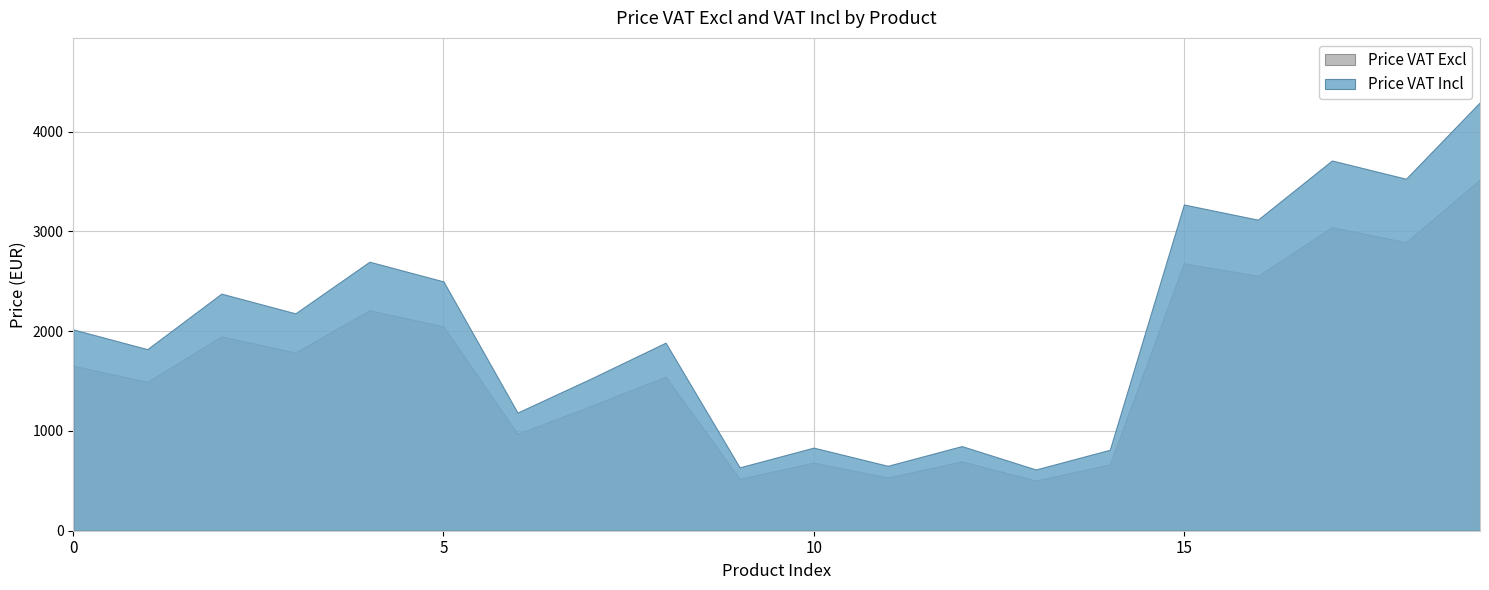

In Price VAT Excl, how many points are lower than both neighbors (excluding endpoints)?

8